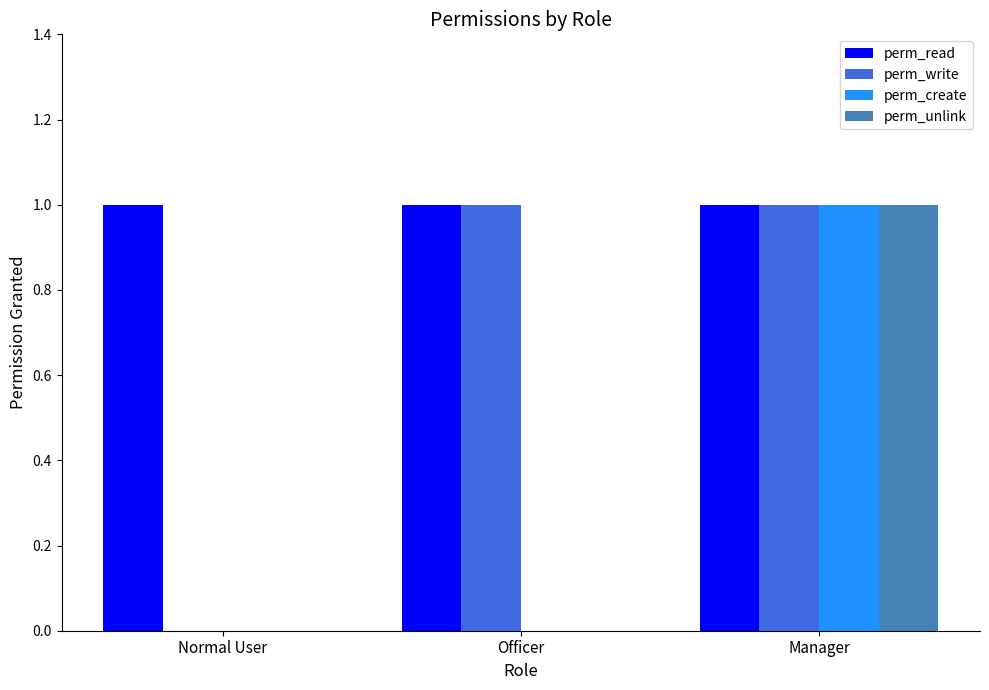

Which series has the largest total across all categories?

perm_read